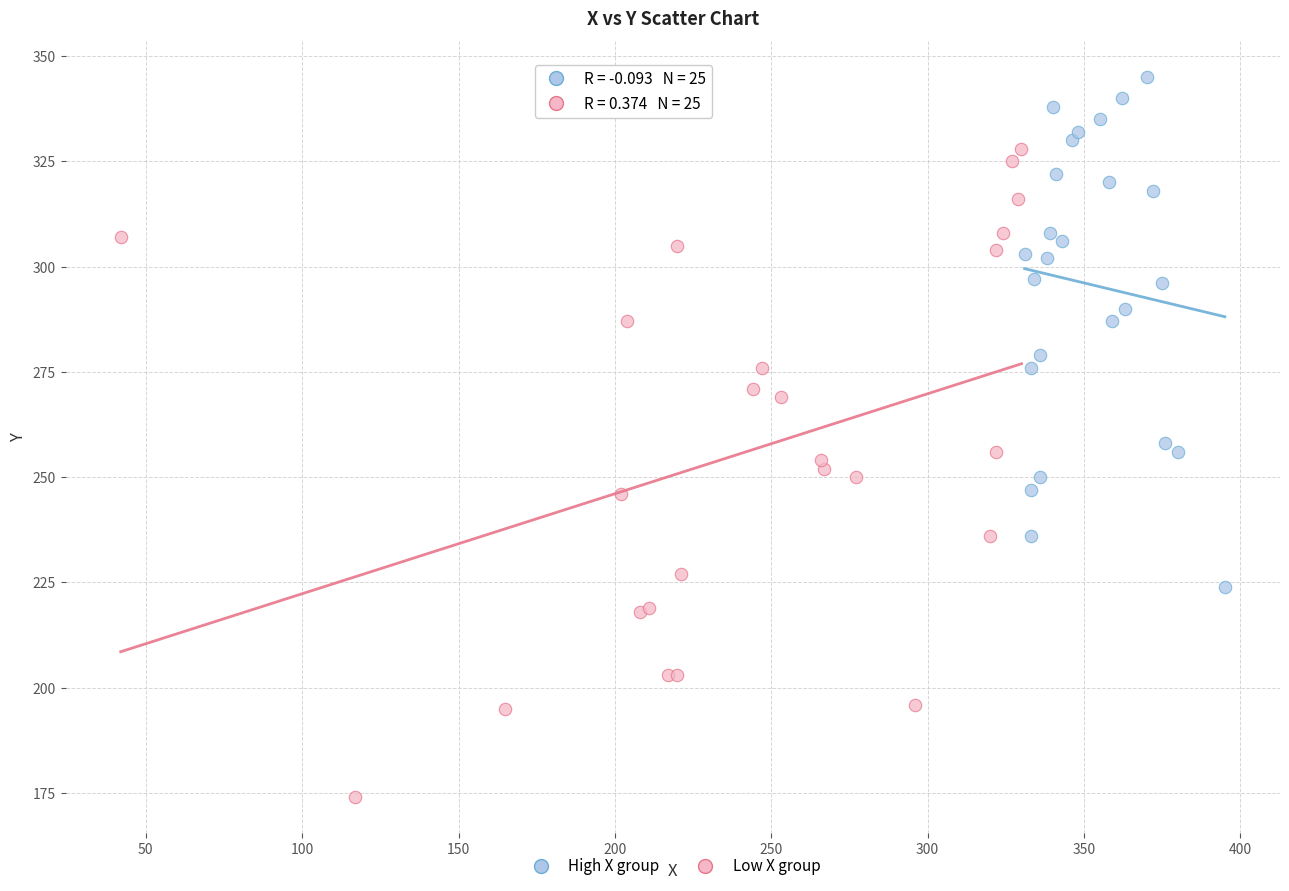

Which series has the widest spread of Y values?

Low X group